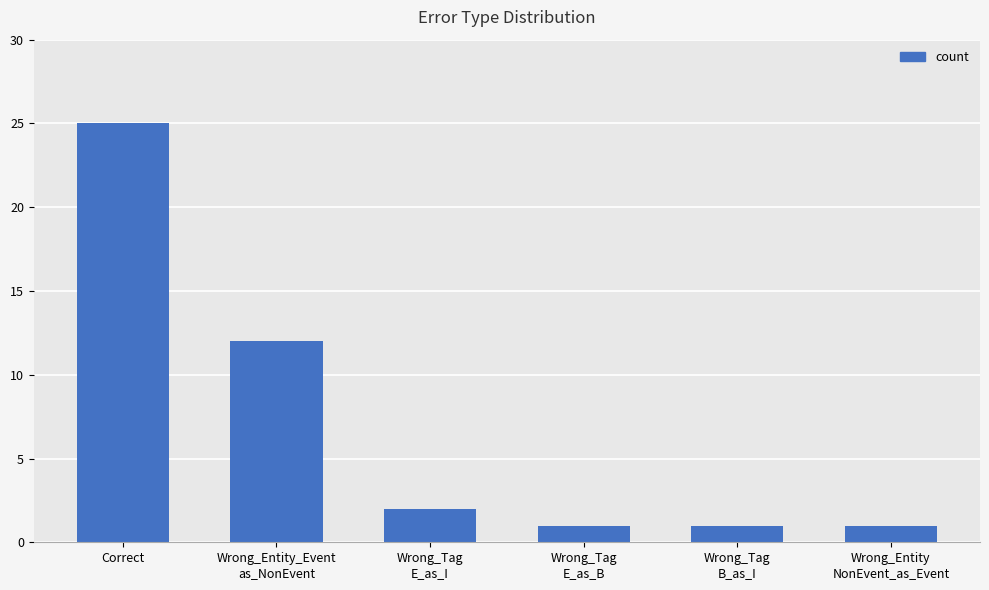

Reading left to right, transcribe all the data shown in this chart.

Correct=25	Wrong_Entity_Event
as_NonEvent=12	Wrong_Tag
E_as_I=2	Wrong_Tag
E_as_B=1	Wrong_Tag
B_as_I=1	Wrong_Entity
NonEvent_as_Event=1